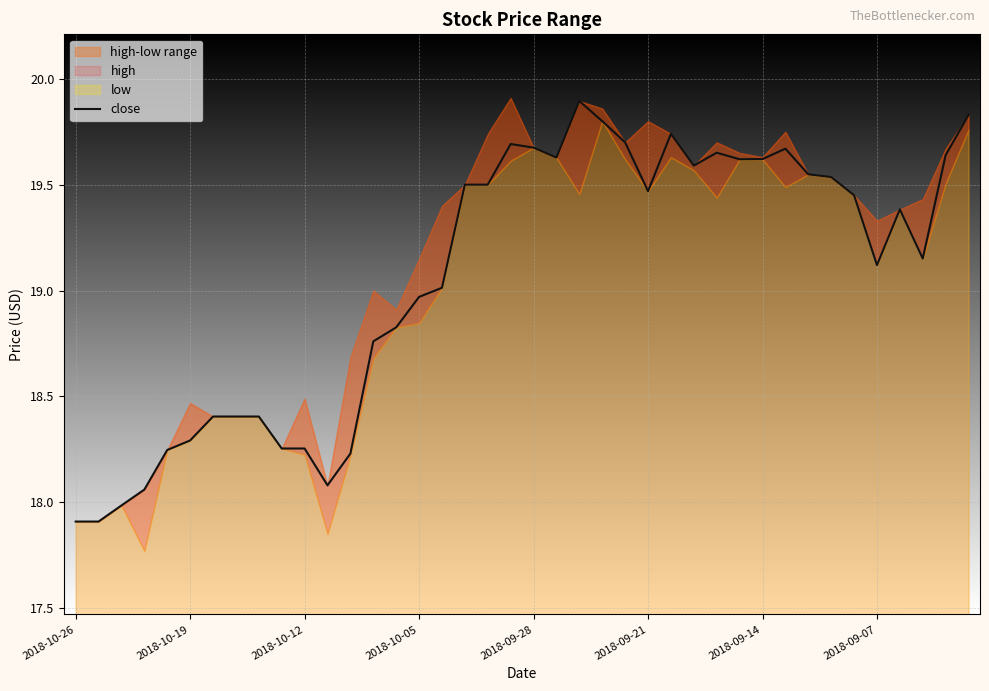

What is the value of the 12th point from the left?

18.1